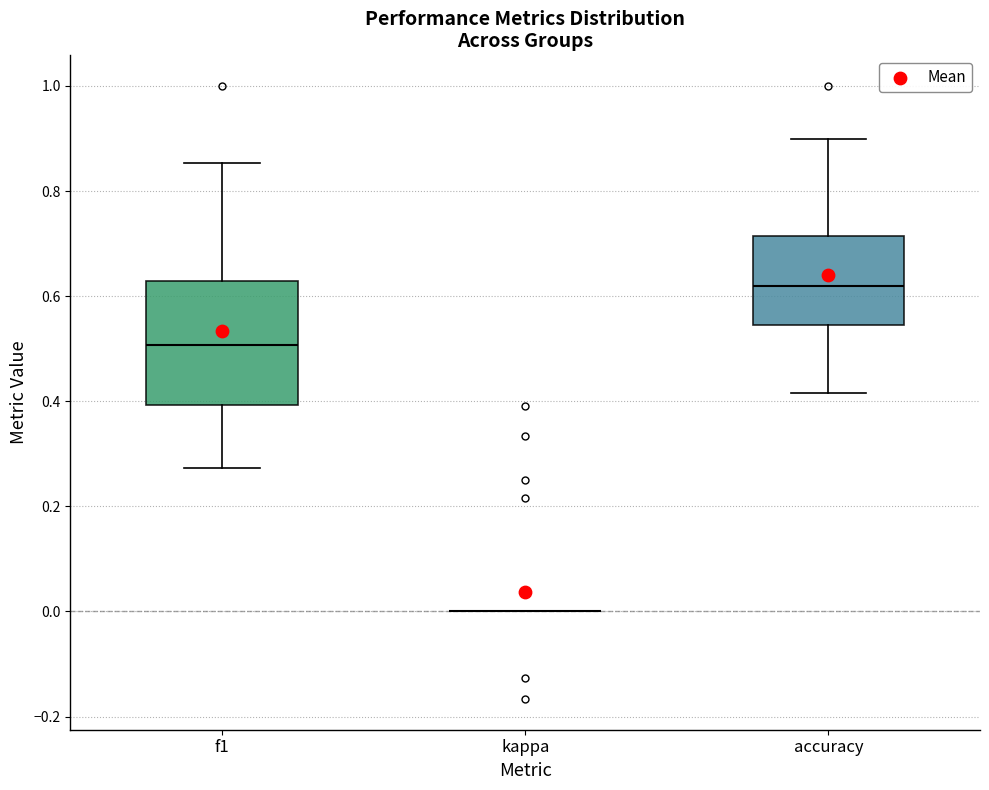

Comparing the boxes themselves (not the whiskers), which one is the tallest?

f1